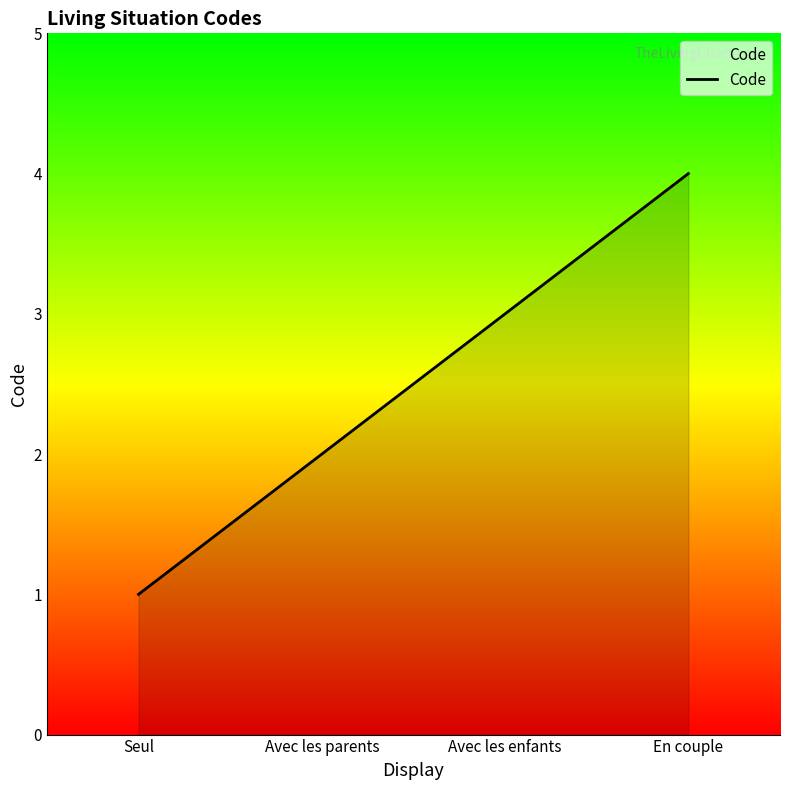

Reading left to right, what are all the values shown in this chart?

Seul=1	Avec les parents=2	Avec les enfants=3	En couple=4